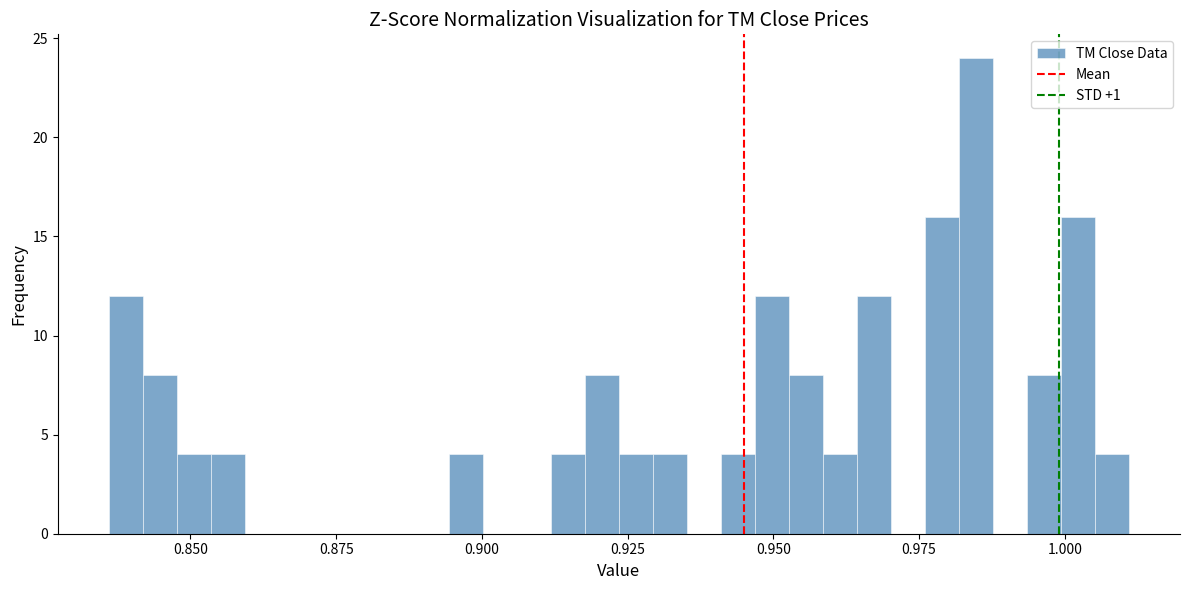

Read against the x-axis, roughly where is the centre of the tallest bar?

0.985